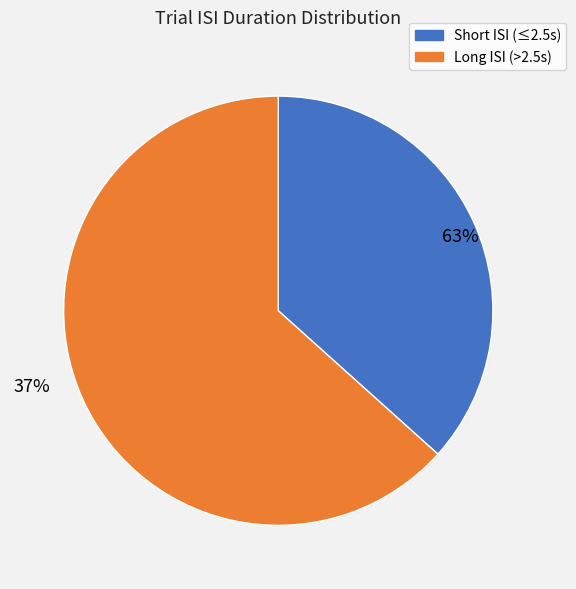

Does 7 account for over 50% of the chart?

No